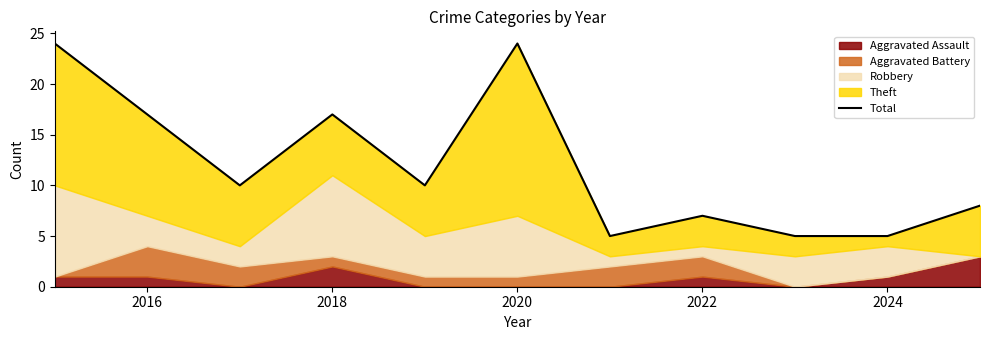

True or false: there are more than 1 points higher than both neighbors.

True